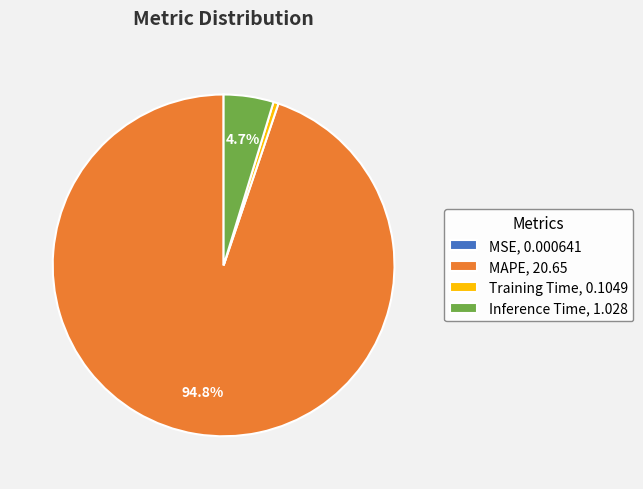

Does MAPE, 20.65 account for over 50% of the chart?

Yes